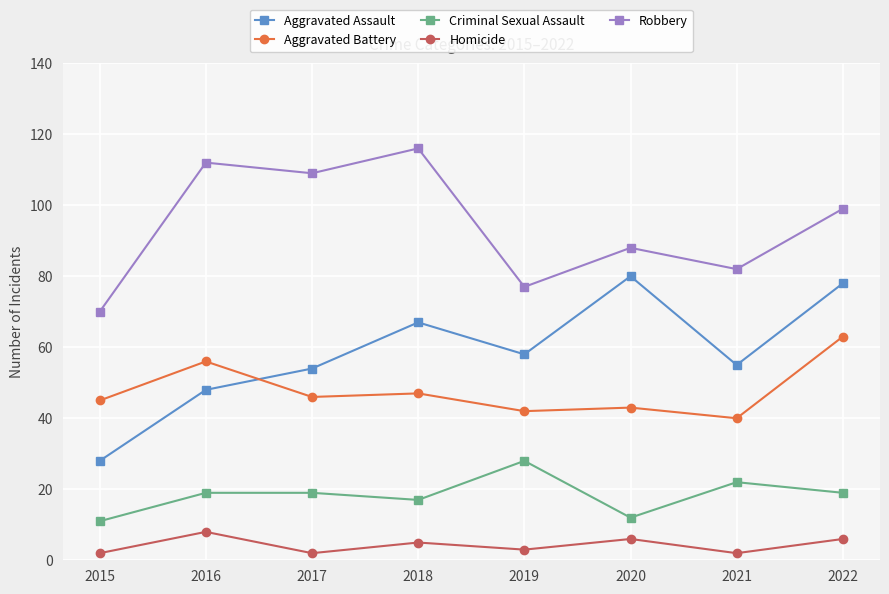

What is the total value across all series at 2022?

265